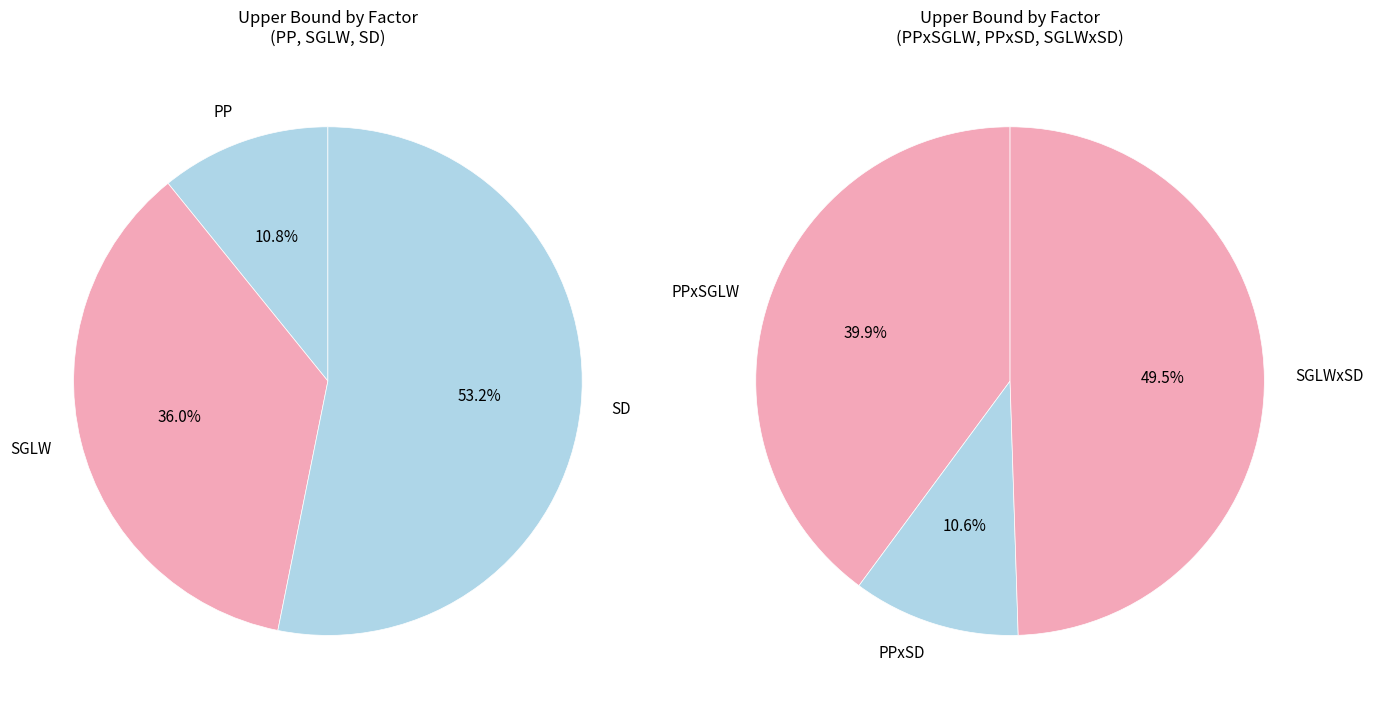

True or false: PPxSGLW accounts for 26% of the total.

False